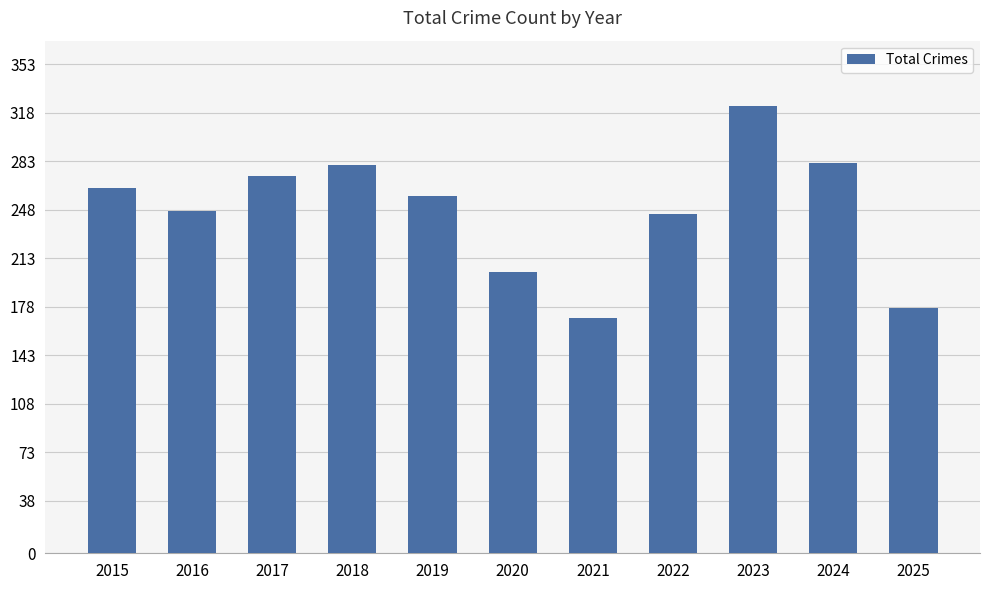

Which label corresponds to the largest value in the chart?

2023